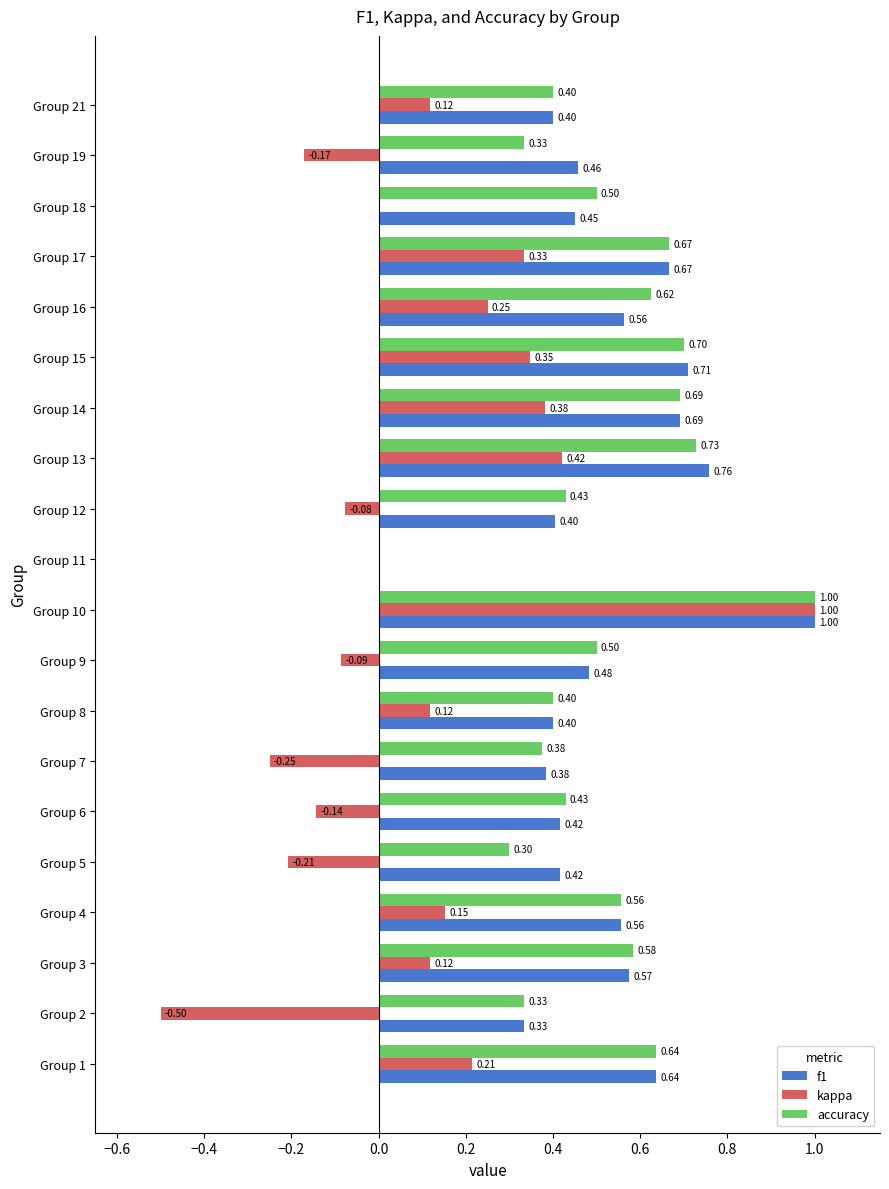

What is the sum of all f1 values?

10.3